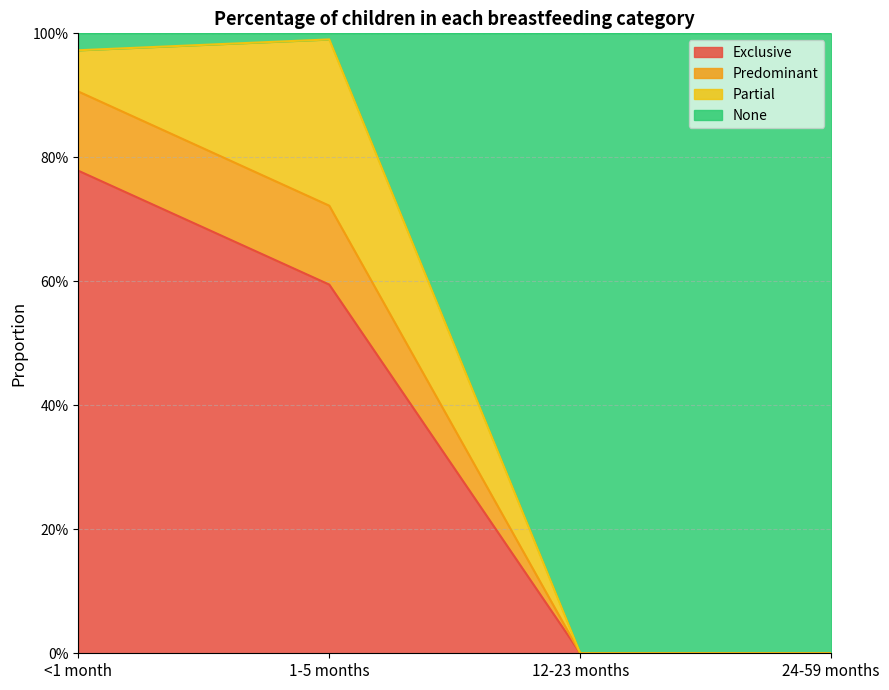

Does the chart display data point markers on the line(s)?

No